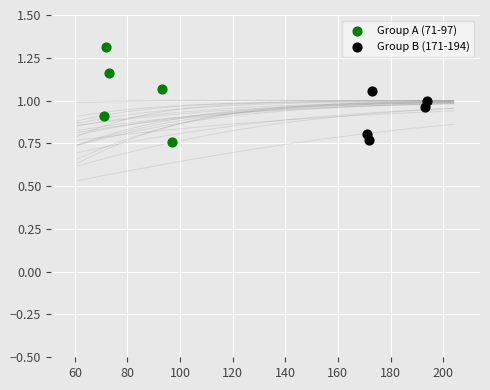

Which series has the largest Y range (max minus min)?

Group A (71-97)